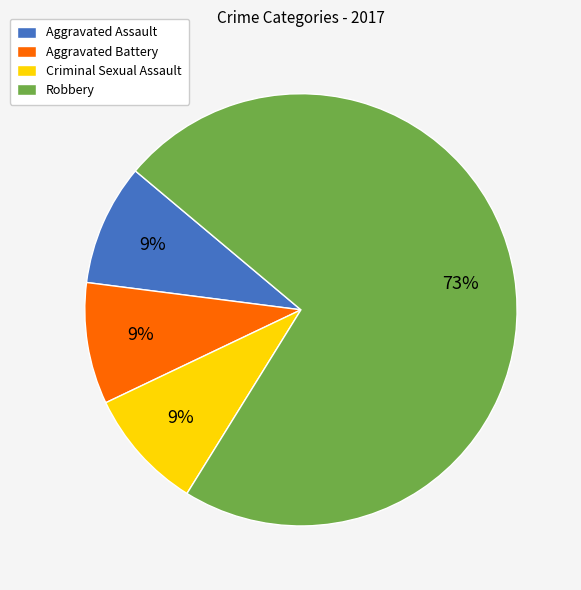

To the nearest percent, what is the combined percentage of Aggravated Battery and Criminal Sexual Assault?

18%